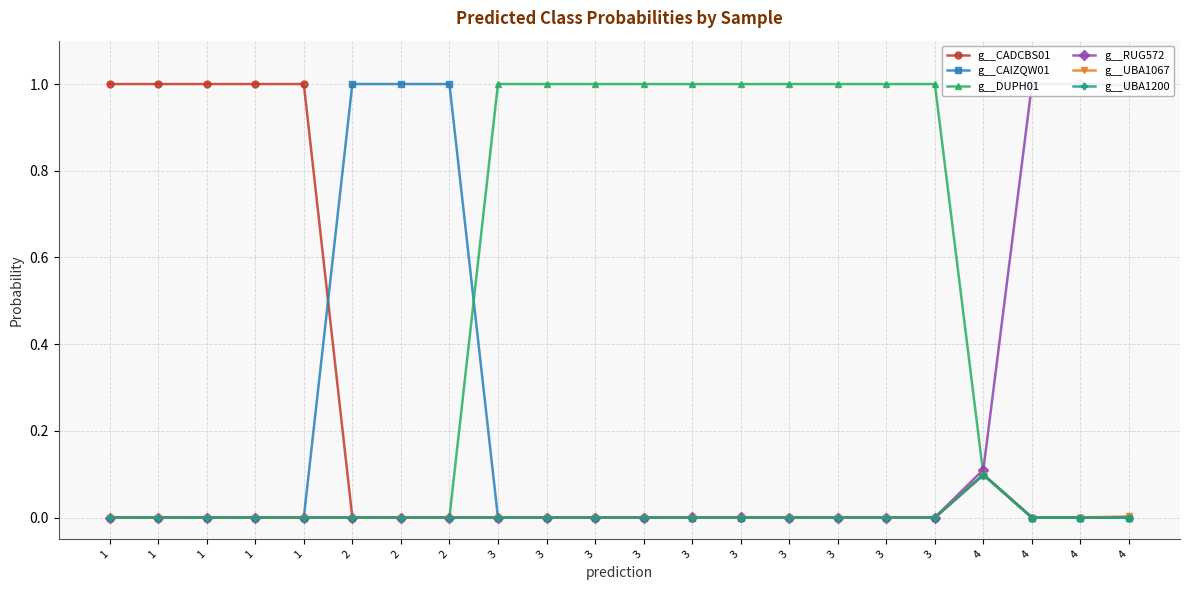

Which series has the largest total across all categories?

g__DUPH01